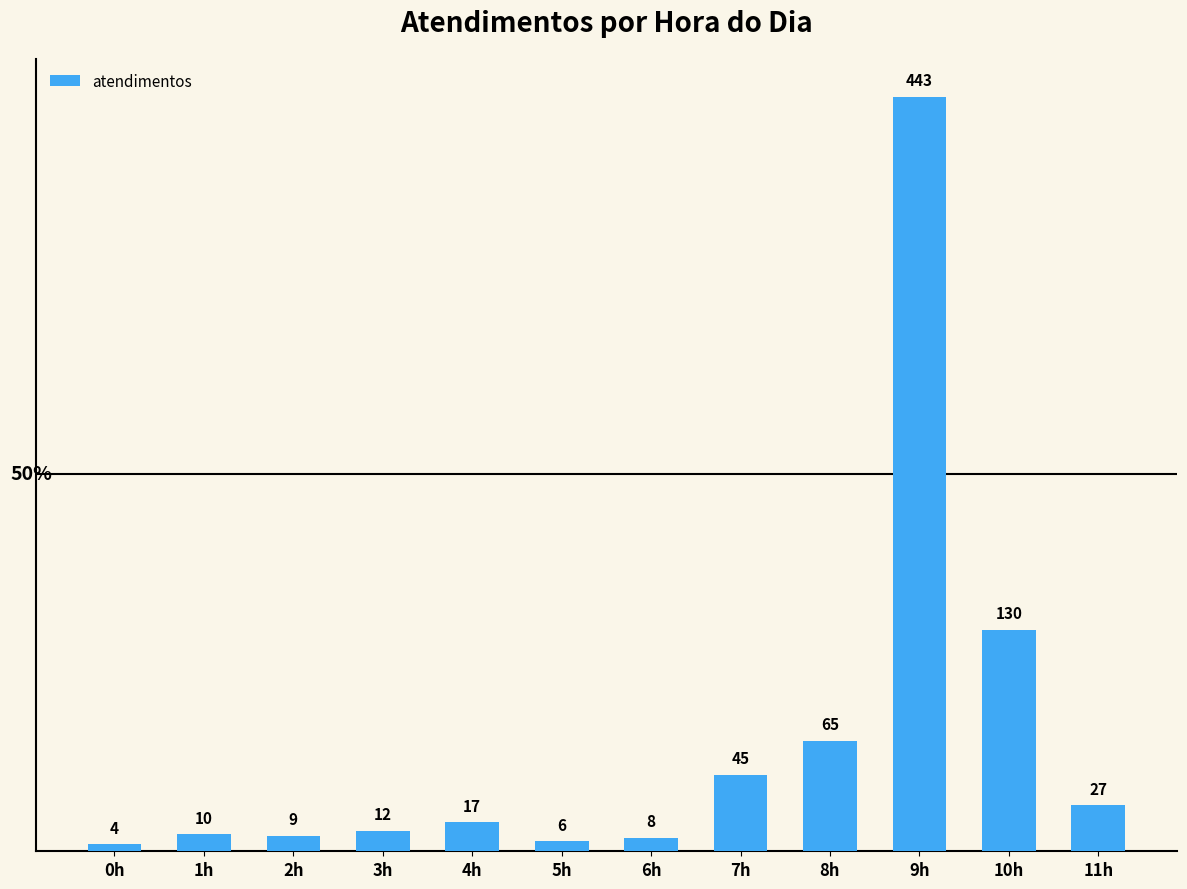

How many data points are less than 17?

6